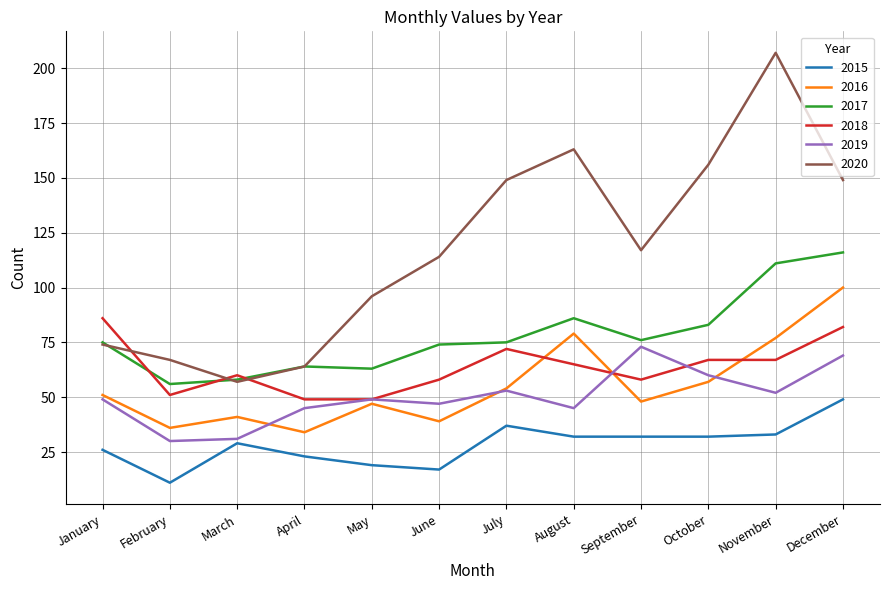

What is the lowest value of the 2016 series?

34